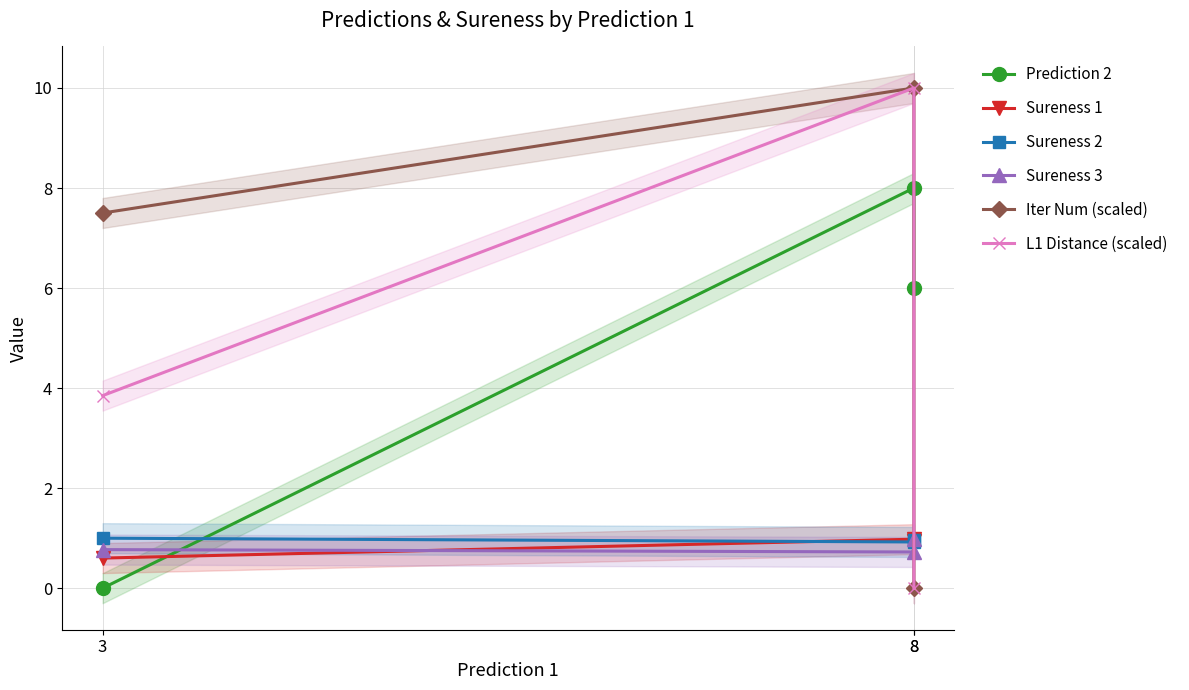

Which series has the largest total across all categories?

Iter Num (scaled)